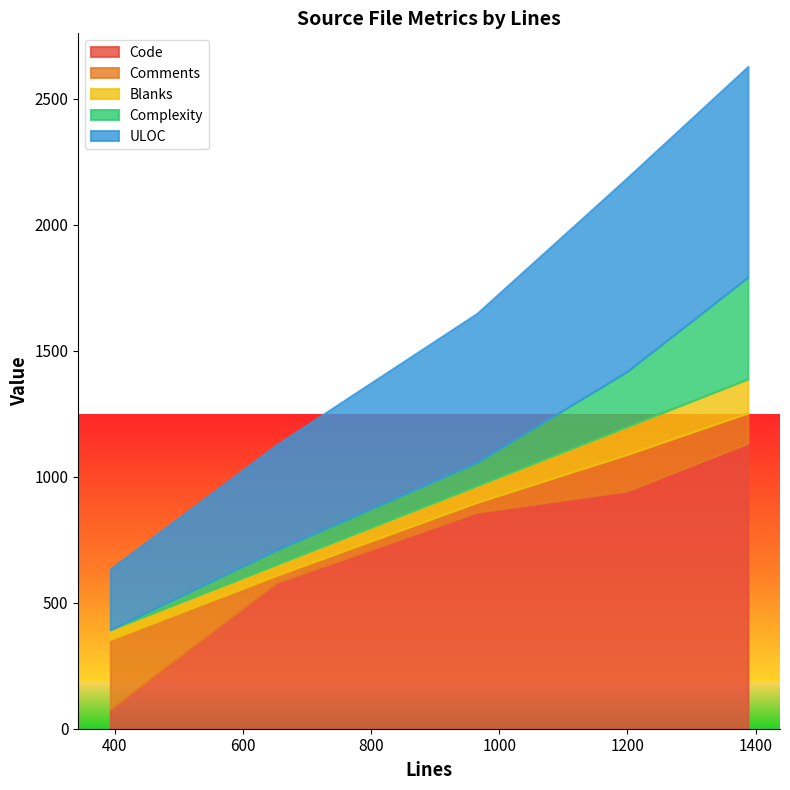

After their last crossing, which series has the higher values: Blanks or Complexity?

Complexity